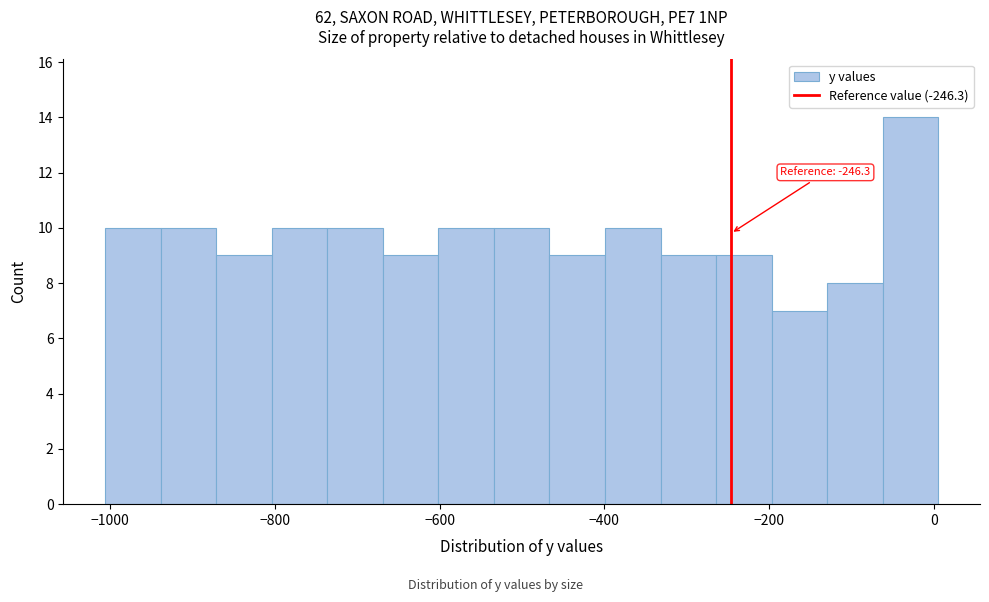

Read against the x-axis, roughly where is the centre of the tallest bar?

-20